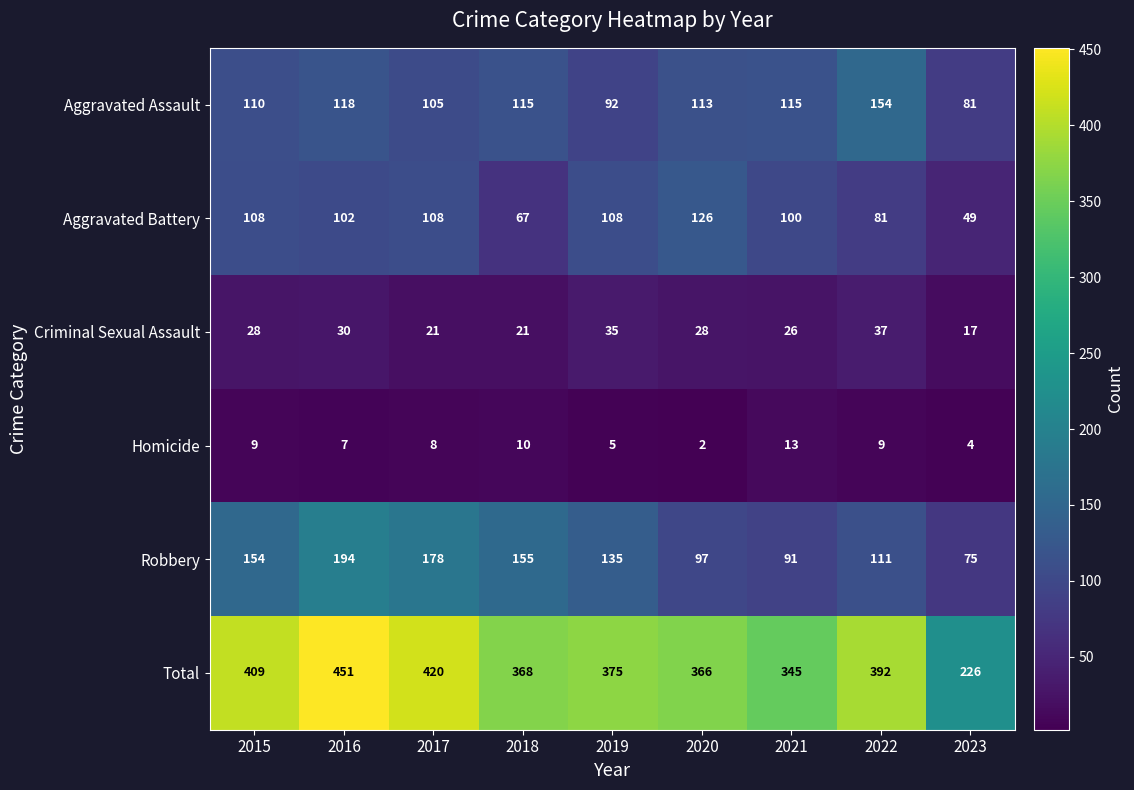

What is the sum of the Aggravated Battery values at 2023 and 2015?

157